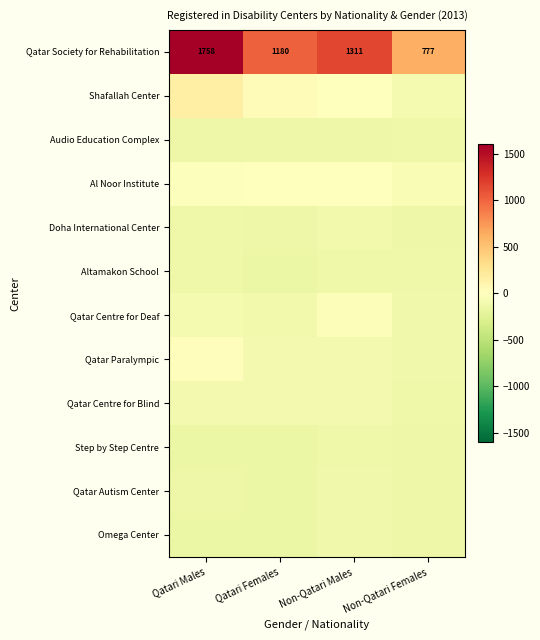

Reading left to right, transcribe all the data shown in this chart.

row_0: 1603.0	1025.0	1156.0	622.0
row_1: 153.0	29.0	1.0	-76.0
row_2: -150.0	-145.0	-147.0	-129.0
row_3: -20.0	-5.0	-7.0	-51.0
row_4: -130.0	-142.0	-110.0	-142.0
row_5: -134.0	-151.0	-134.0	-133.0
row_6: -87.0	-101.0	-37.0	-118.0
row_7: 18.0	-91.0	-98.0	-122.0
row_8: -93.0	-97.0	-96.0	-128.0
row_9: -153.0	-154.0	-128.0	-144.0
row_10: -150.0	-152.0	-125.0	-147.0
row_11: -155.0	-155.0	-124.0	-147.0